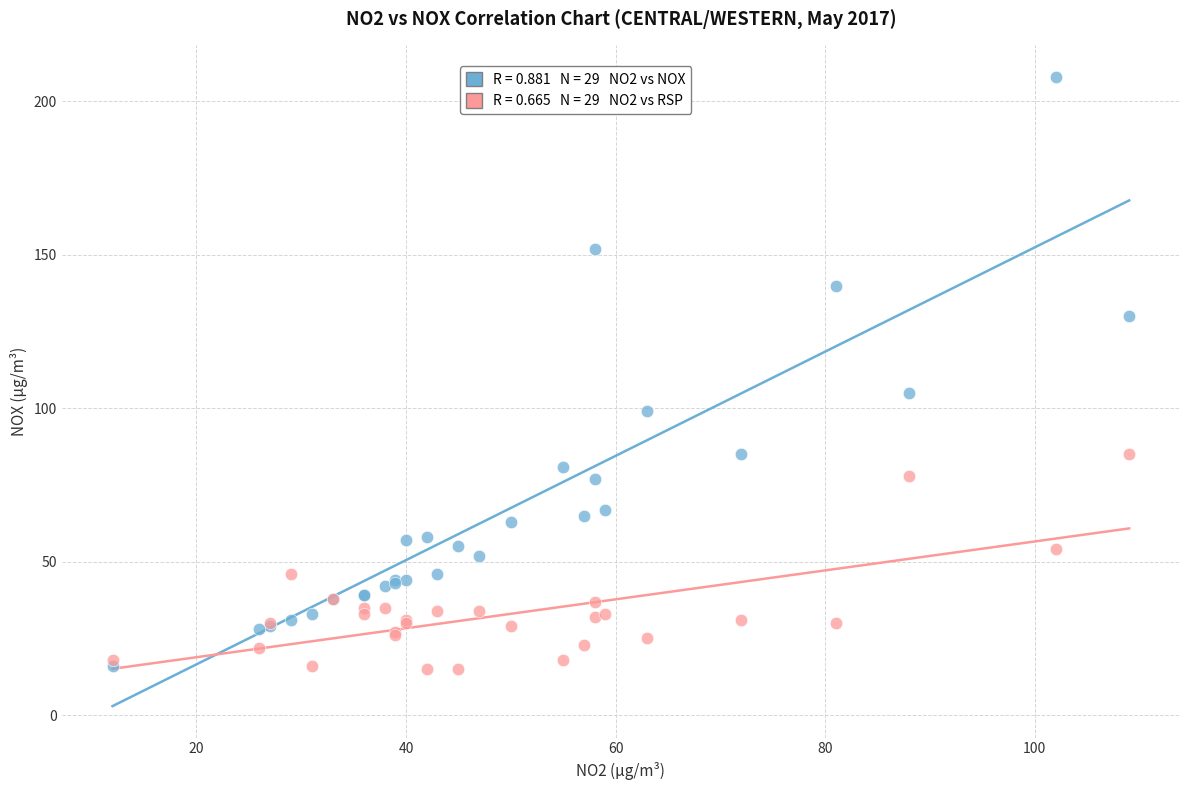

Across all series, what Y value is closest to 111?

105